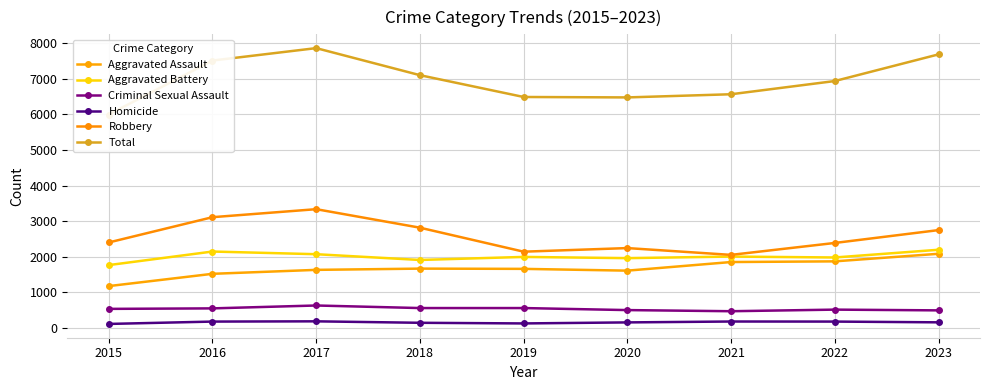

List the labels in order of Total value, largest first.

2017, 2023, 2016, 2018, 2022, 2021, 2019, 2020, 2015